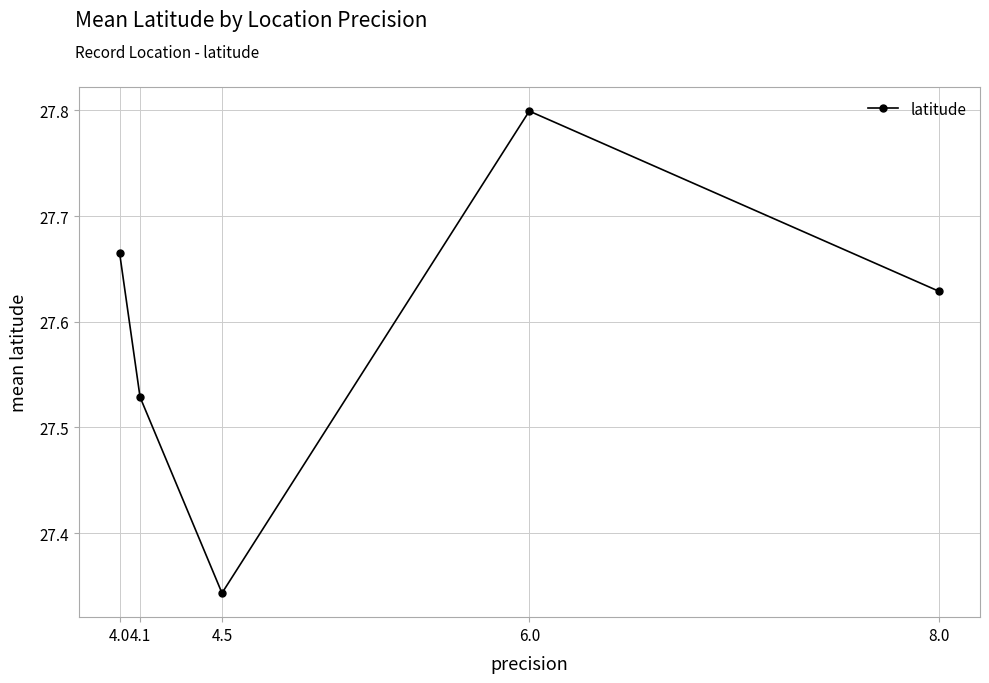

What is the label of the 1st point from the right?

8.0